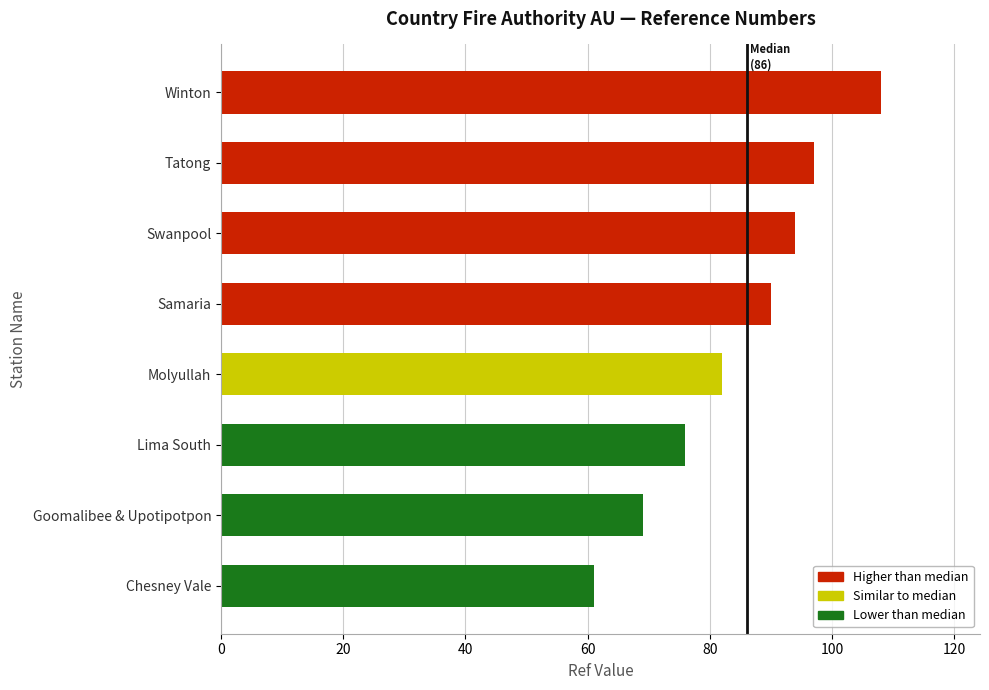

List the labels in order of value, largest first.

Winton, Tatong, Swanpool, Samaria, Molyullah, Lima South, Goomalibee & Upotipotpon, Chesney Vale